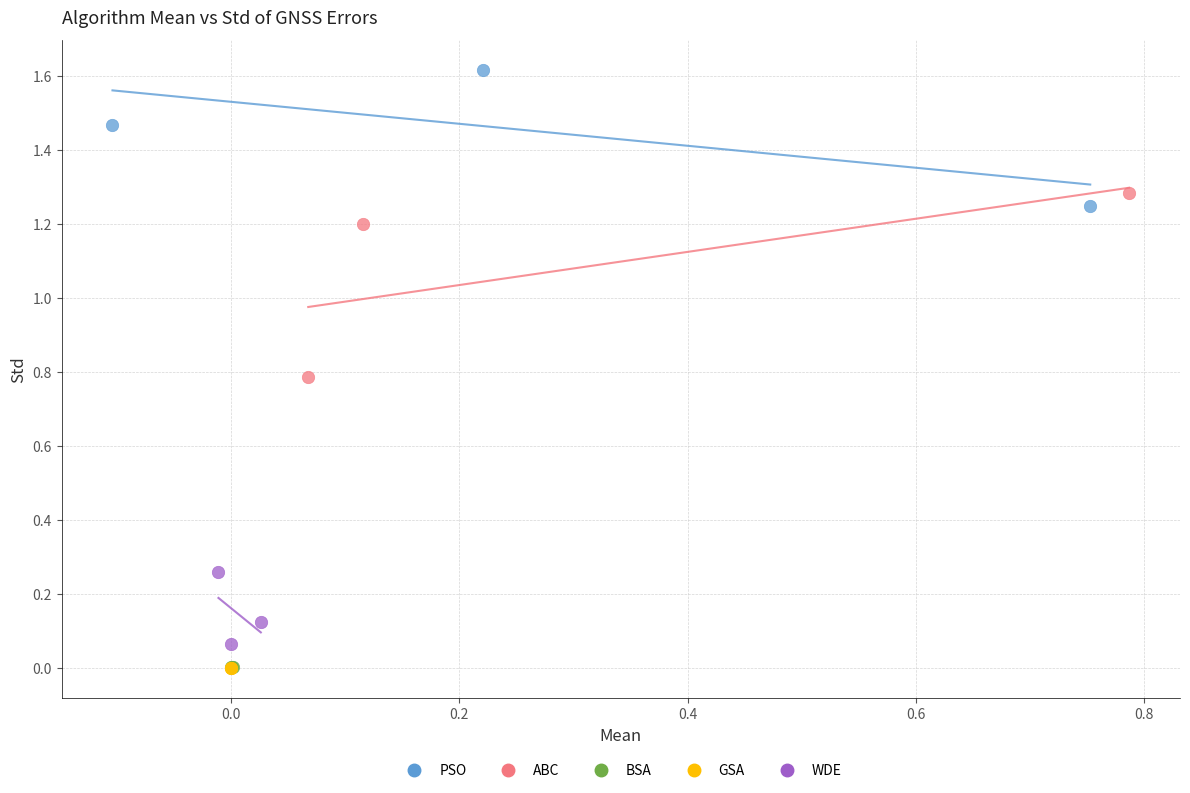

What are all the series names shown in the legend?

PSO, ABC, BSA, GSA, WDE